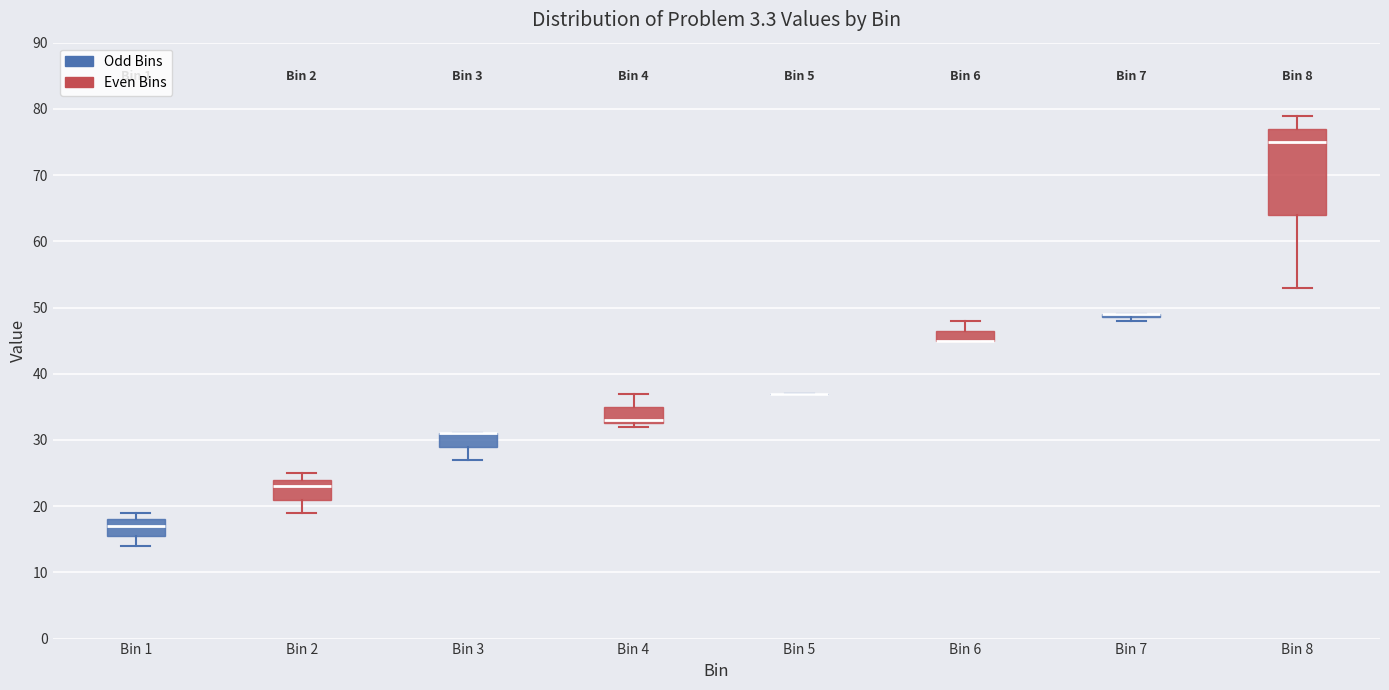

Reading left to right, read every box against the y-axis: the position of its median line, the range the box covers, and the ends of its whiskers. The values are not printed on the chart, so give them approximately, as read against the axis.

Bin 1: median 17, box 16 to 18, whiskers 14 to 19
Bin 2: median 23, box 21 to 24, whiskers 19 to 25
Bin 3: median 31 (drawn on the box's upper edge), box 29 to 31, whiskers 27 to 31
Bin 4: median 33 (just above the box's lower edge), box 33 to 35, whiskers 32 to 37
Bin 5: box collapsed to a line at 37, whiskers 37 to 37
Bin 6: median 45 (drawn on the box's lower edge), box 45 to 47, whiskers 45 to 48
Bin 7: box collapsed to a line at 49, whiskers 48 to 49
Bin 8: median 75, box 64 to 77, whiskers 53 to 79